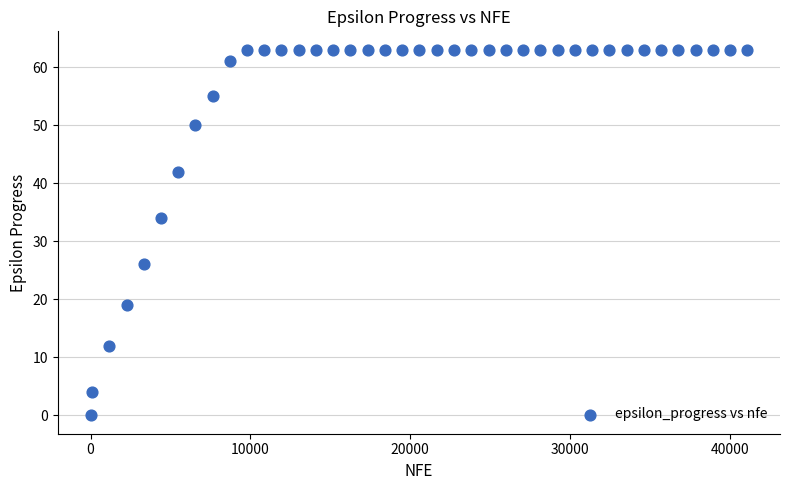

What Y value in the scatter plot is closest to 31?

34